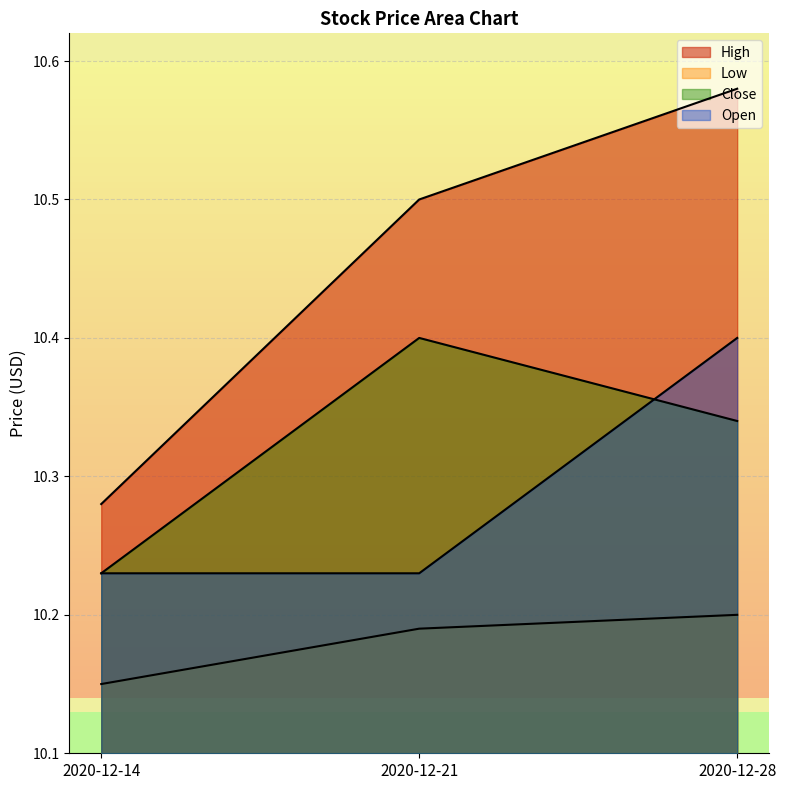

List the labels in order of Close value, largest first.

2020-12-21, 2020-12-28, 2020-12-14